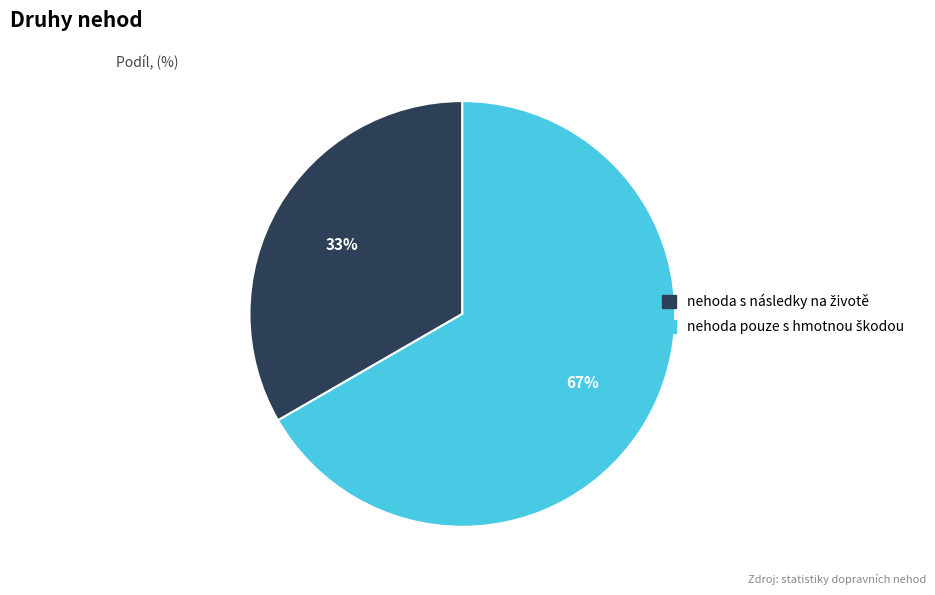

To the nearest percent, what is the average slice percentage?

50%